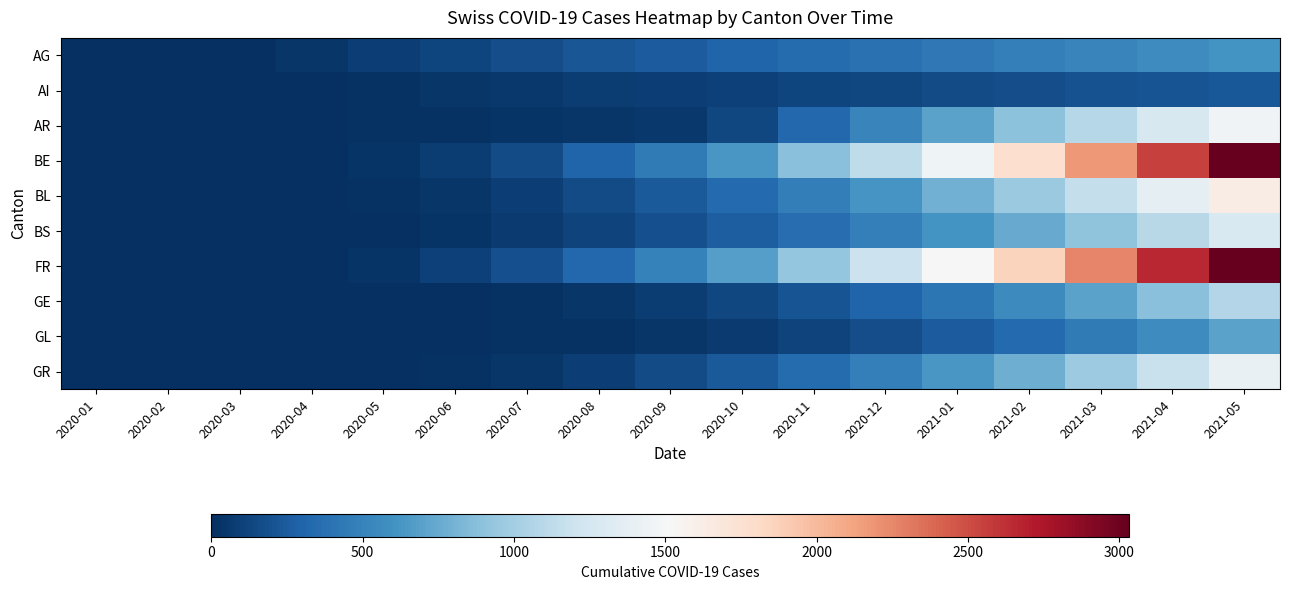

Which series has the largest range (max minus min)?

FR